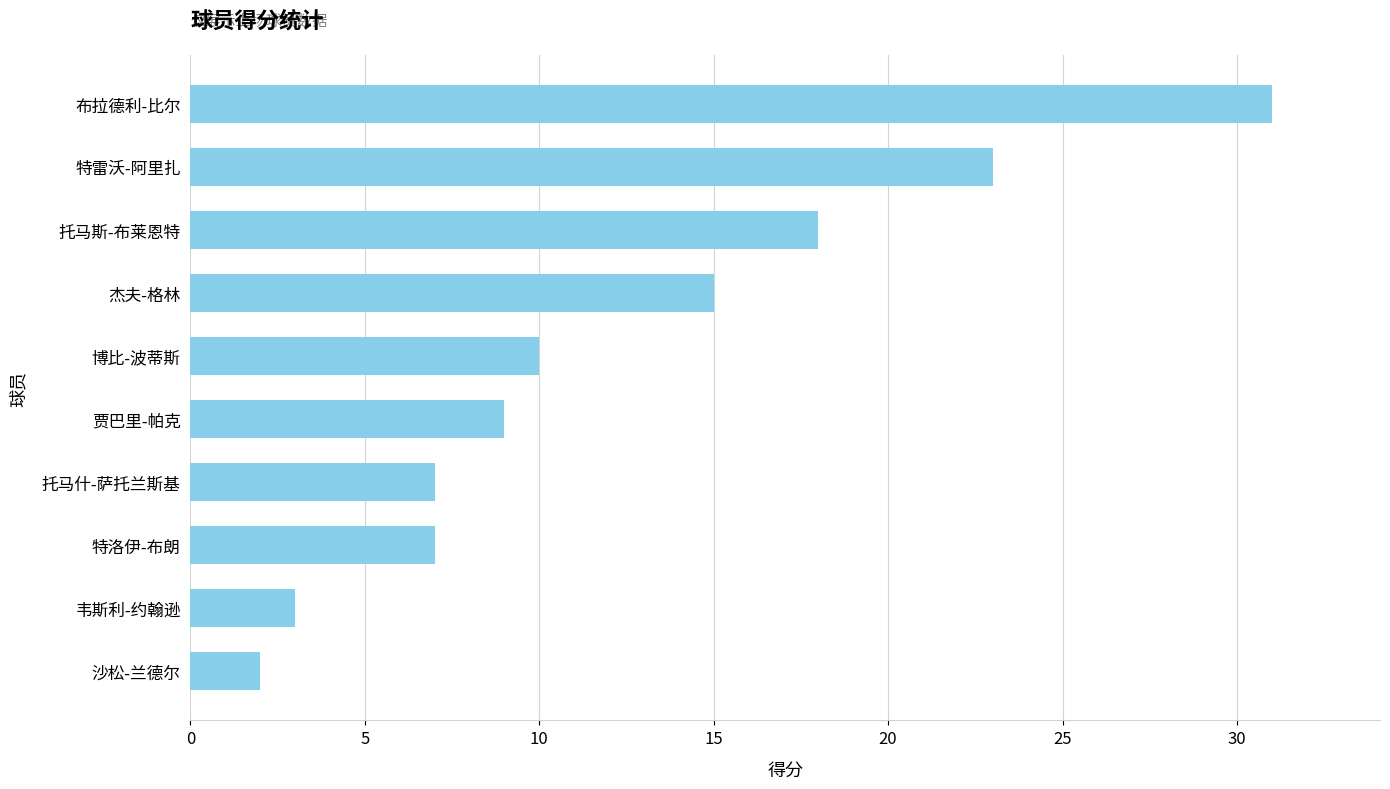

What is the sum of the values at 韦斯利-约翰逊 and 贾巴里-帕克?

12